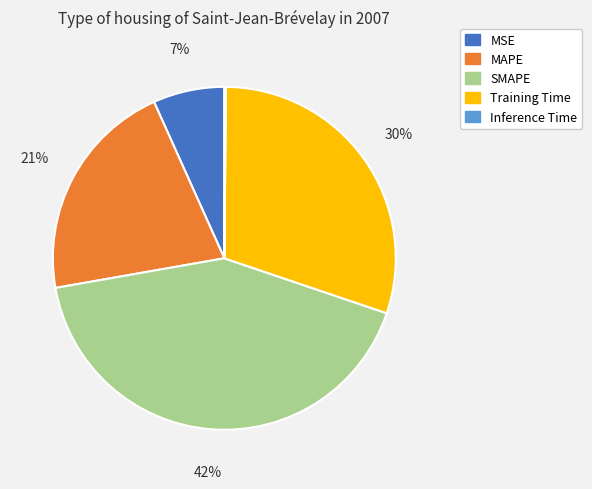

Is it true that MSE is 1% of the pie?

False